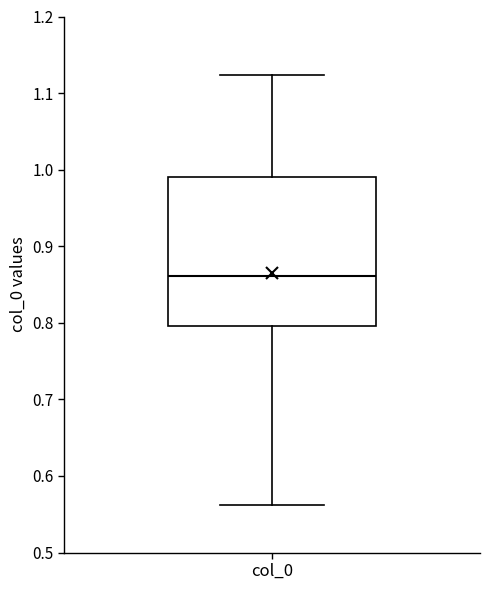

Where does the upper whisker of the box for col_0 end on the y-axis? The values are not printed on the chart, so give them approximately, as read against the axis.

1.12